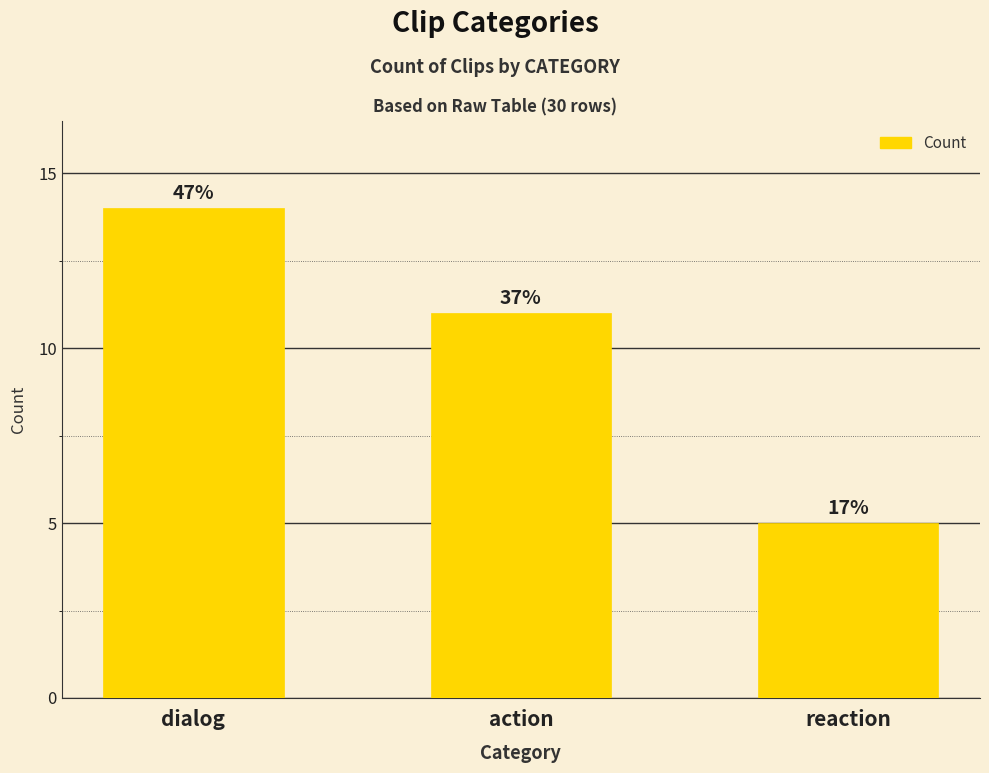

Reading left to right, extract all data points from this chart.

dialog=14	action=11	reaction=5